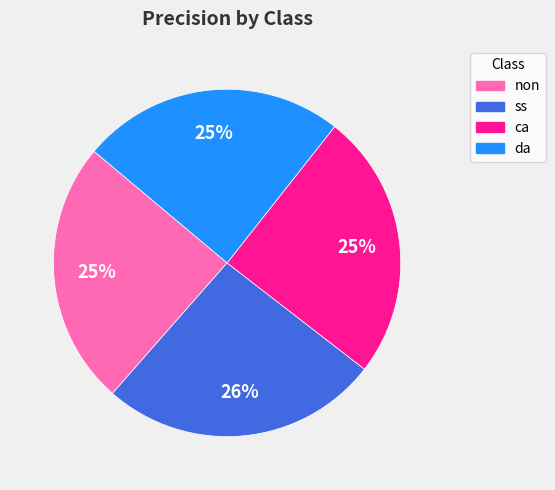

Do ca and non together represent more than half of the pie?

No